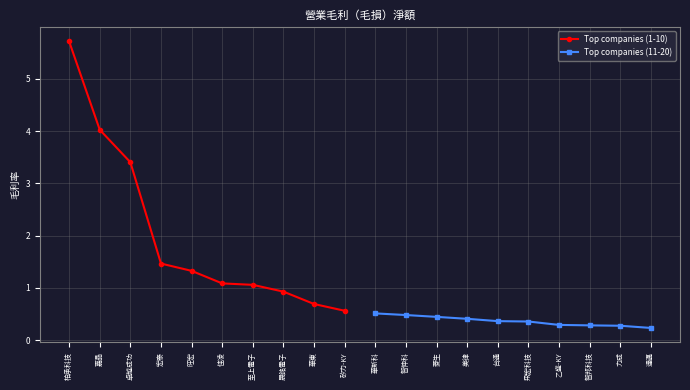

Does the chart display data point markers on the line(s)?

Yes